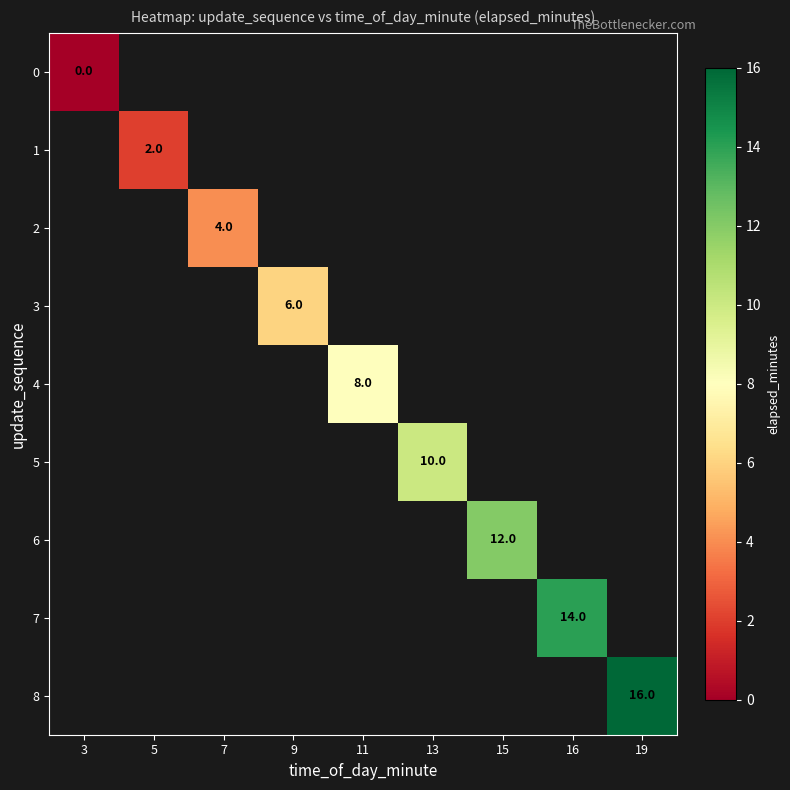

At which category does the chart reach its peak across all series?

19